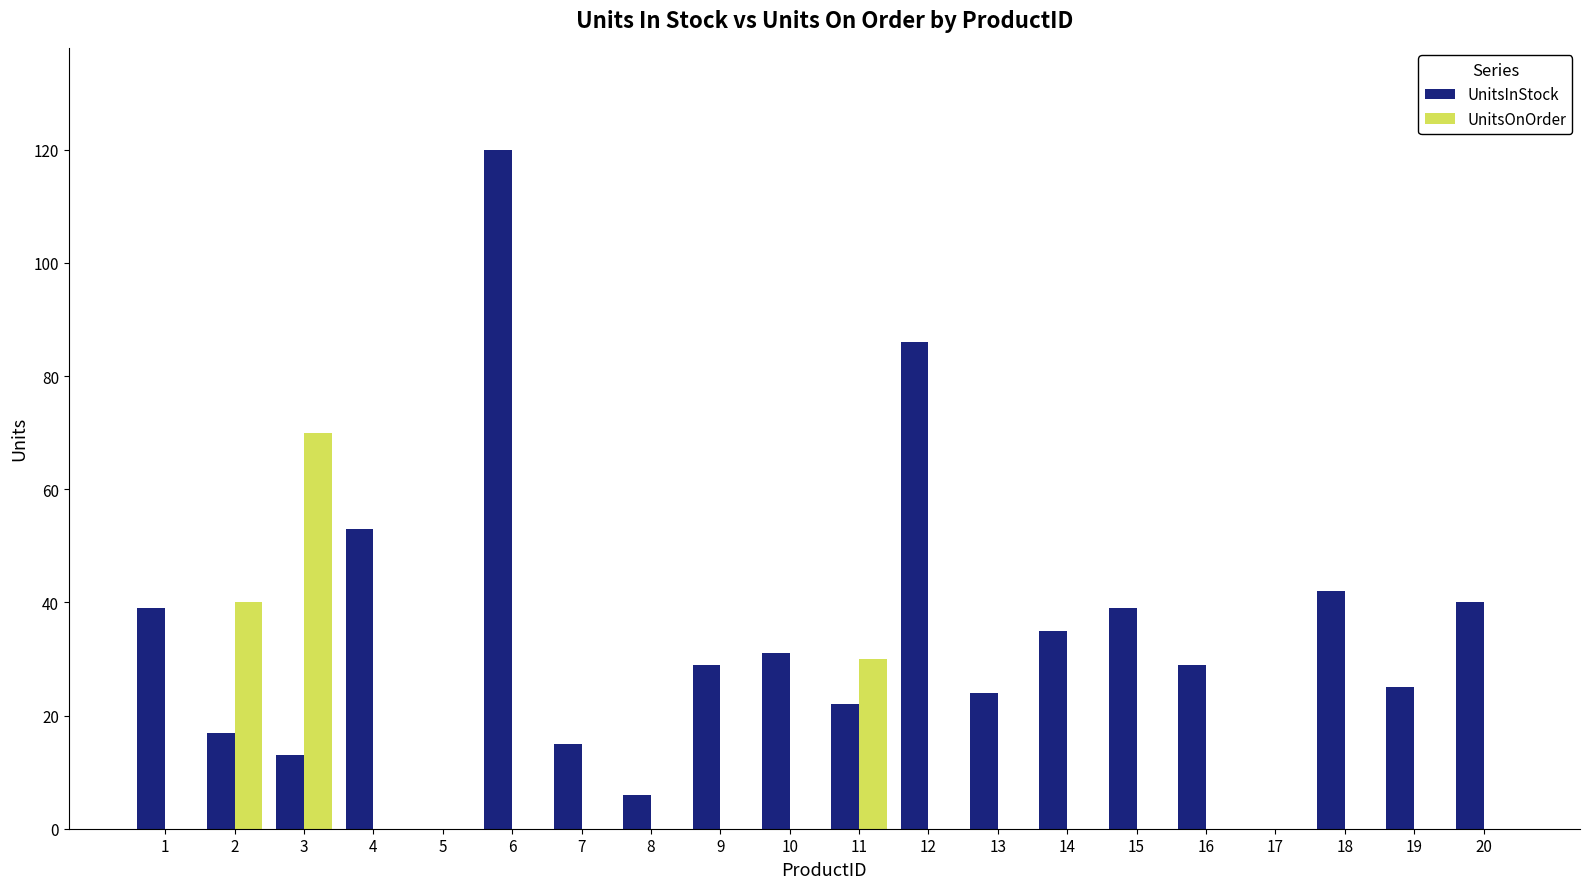

The UnitsOnOrder series shows 32 at 19. True or false?

False